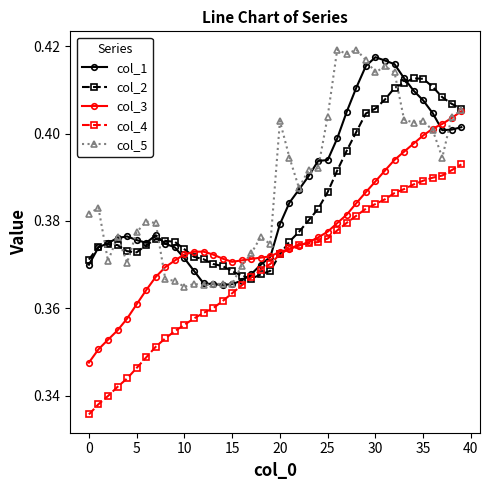

List the series in order of their peak value, lowest first.

col_4, col_3, col_2, col_1, col_5